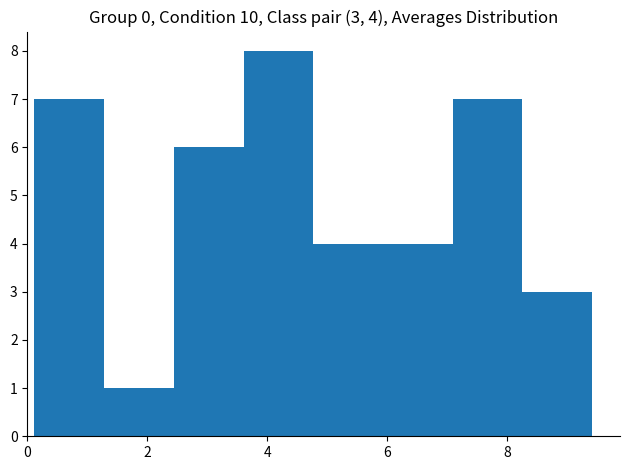

Over which range of the x-axis is the bar tallest?

3.6 to 4.8